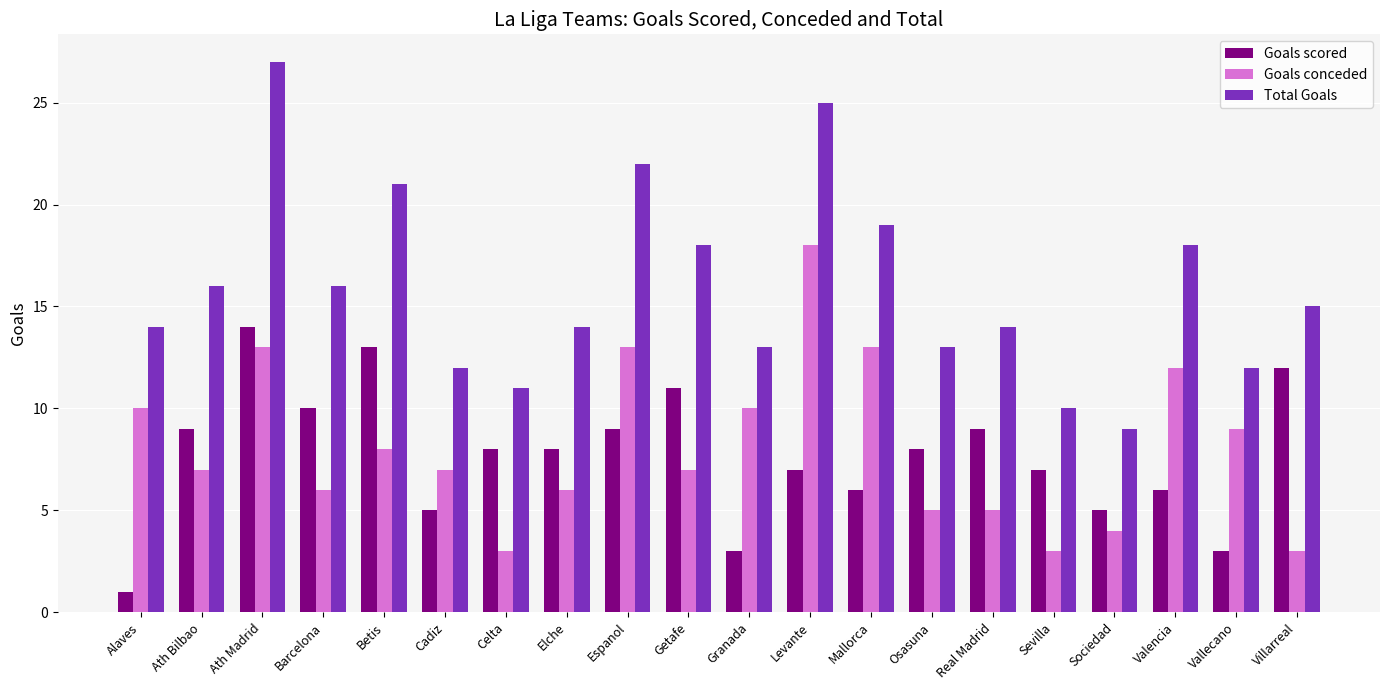

Is the value of Goals scored at Elche greater than the value of Goals conceded at Sociedad?

Yes